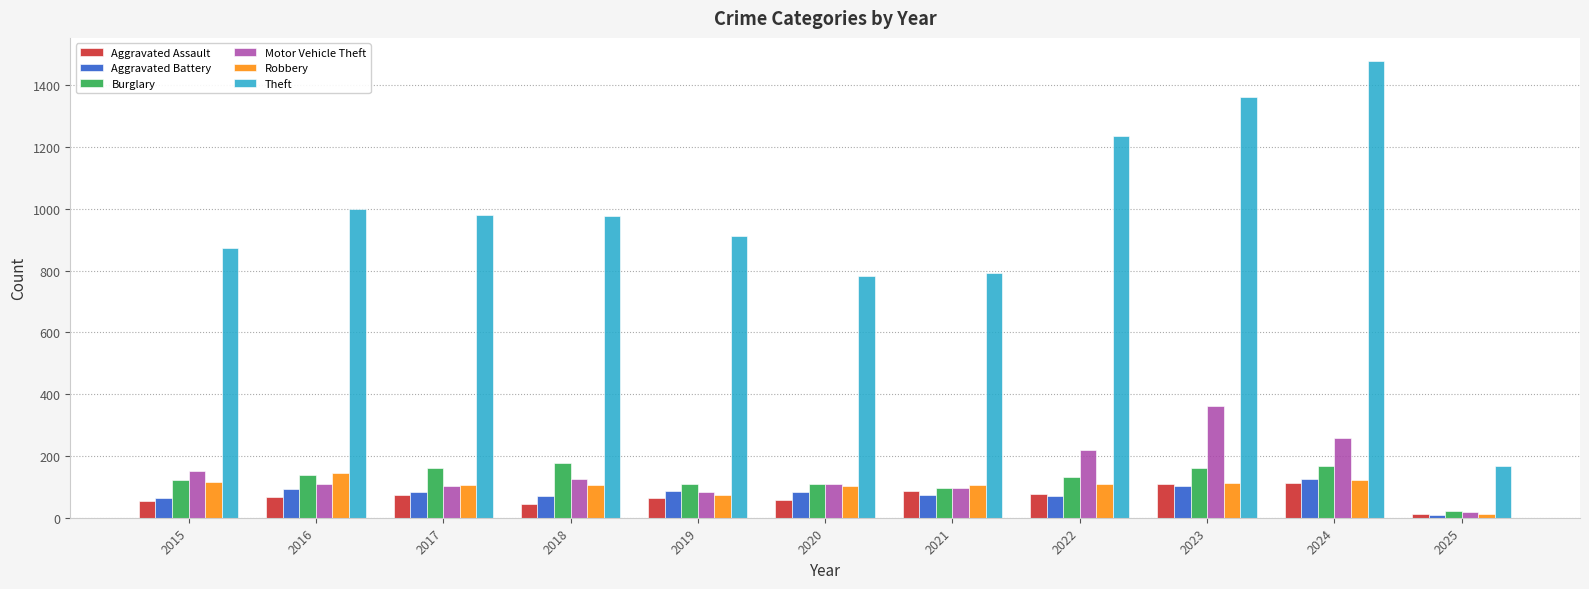

What is the minimum value shown in the chart?

9